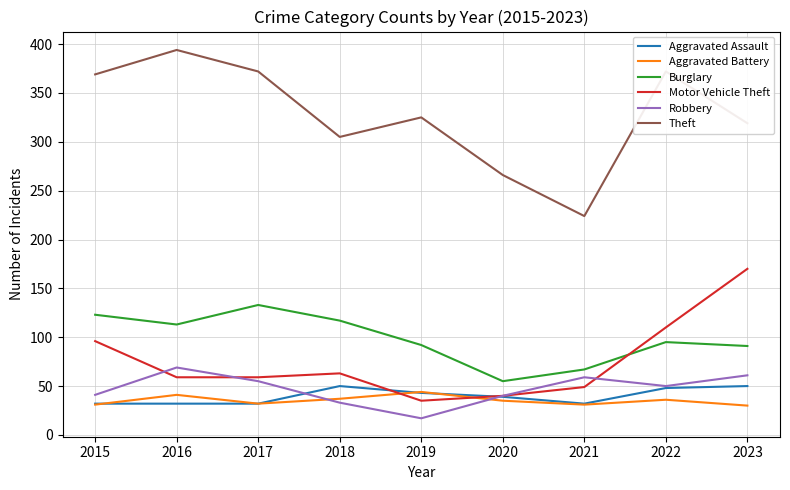

Where is the first local maximum for Burglary?

2017